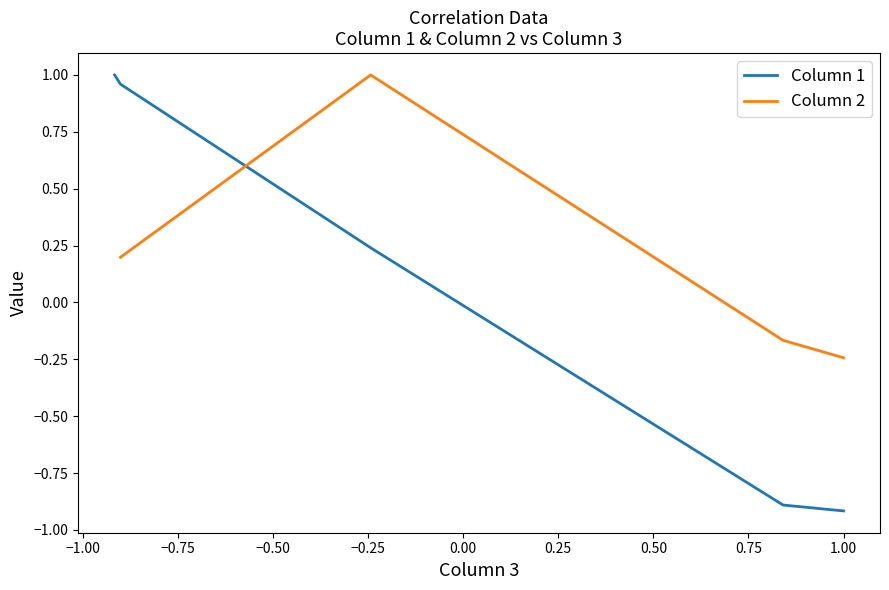

At which category does the data reach its first local peak?

2